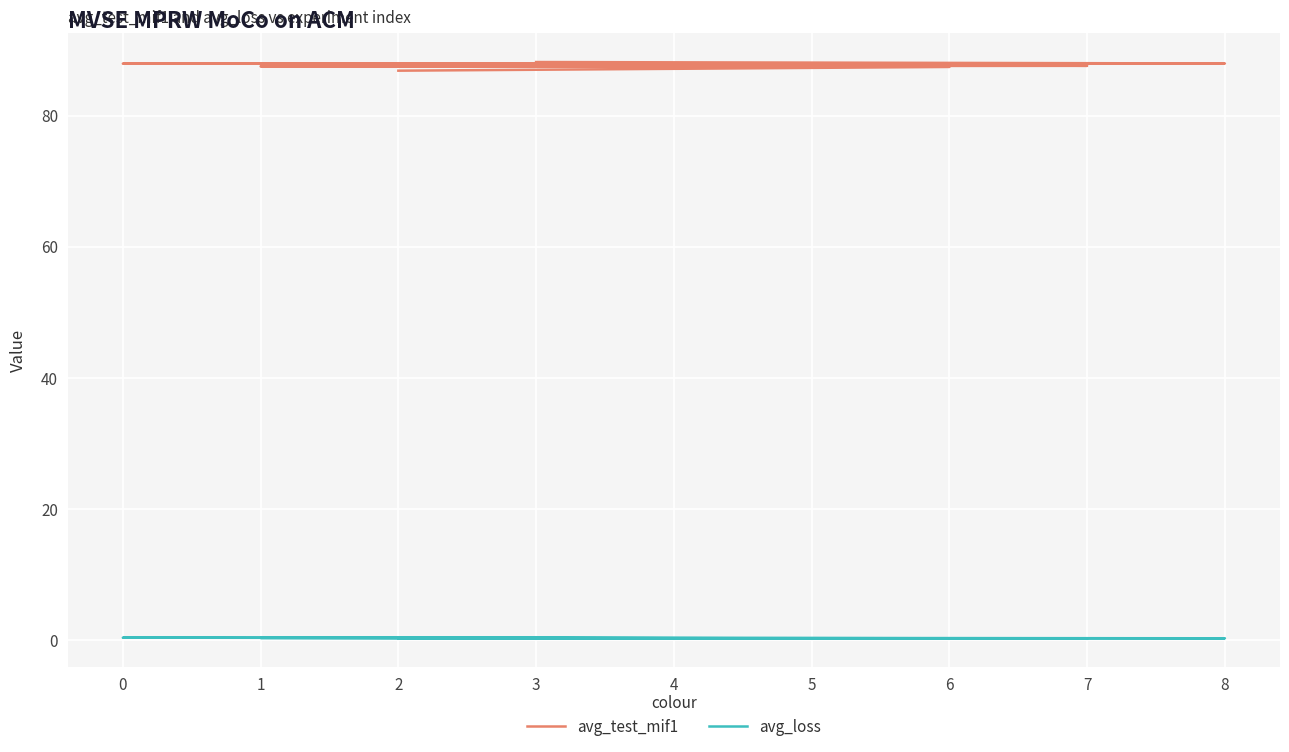

Which series changed the most between 8 and 1?

avg_test_mif1